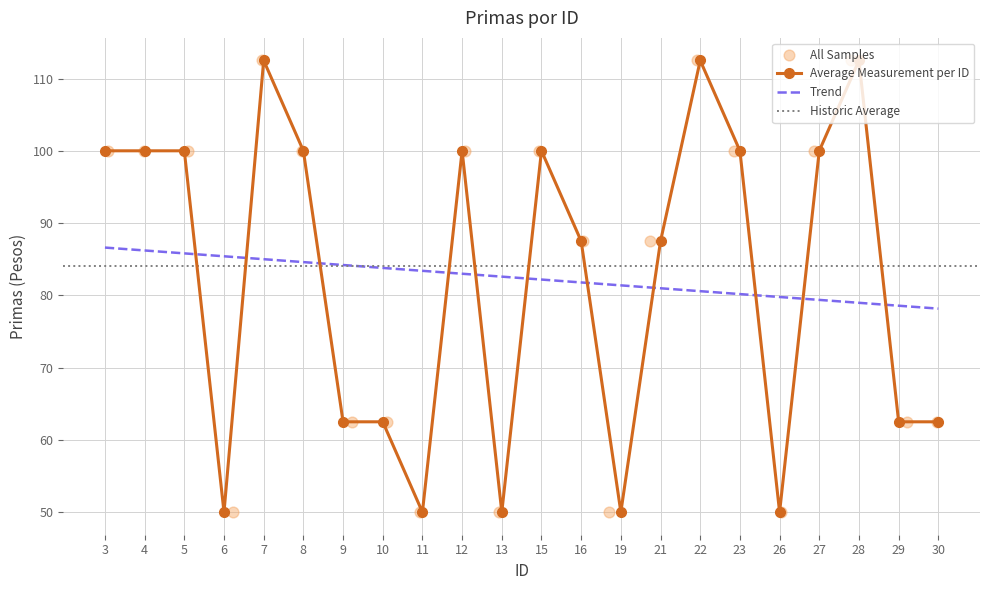

What is the change in value from 4 to 10?

-37.5